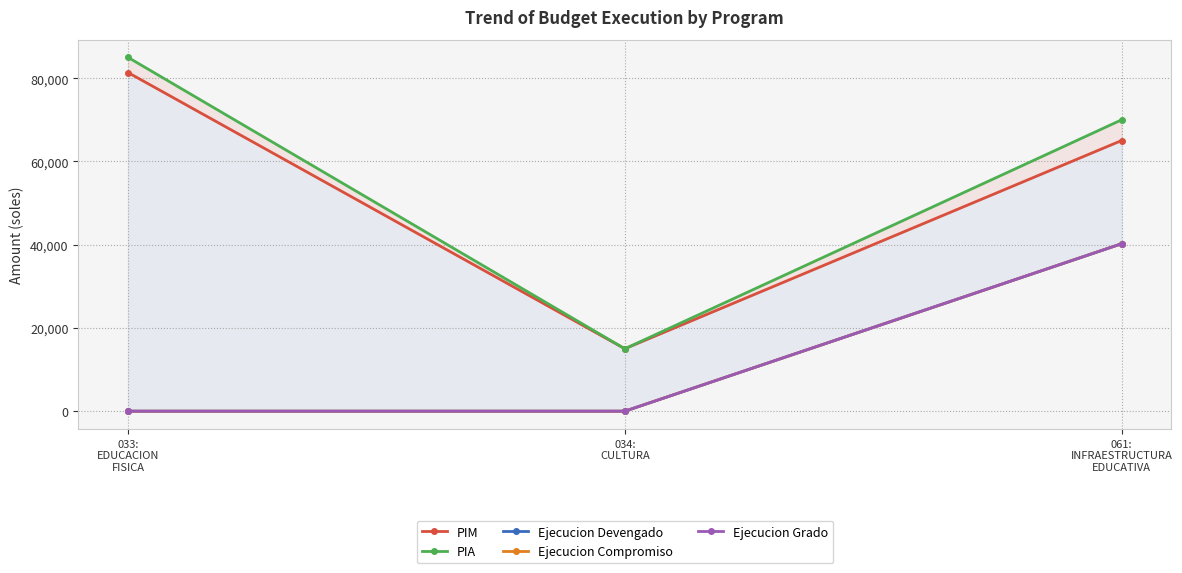

Reading right to left, extract all data points from this chart.

PIM: 061:
INFRAESTRUCTURA
EDUCATIVA=65027	034:
CULTURA=15000	033:
EDUCACION
FISICA=81357
PIA: 061:
INFRAESTRUCTURA
EDUCATIVA=70000	034:
CULTURA=15000	033:
EDUCACION
FISICA=85000
Ejecucion Devengado: 061:
INFRAESTRUCTURA
EDUCATIVA=40230	034:
CULTURA=0	033:
EDUCACION
FISICA=0
Ejecucion Compromiso: 061:
INFRAESTRUCTURA
EDUCATIVA=40230	034:
CULTURA=0	033:
EDUCACION
FISICA=0
Ejecucion Grado: 061:
INFRAESTRUCTURA
EDUCATIVA=40230	034:
CULTURA=0	033:
EDUCACION
FISICA=0